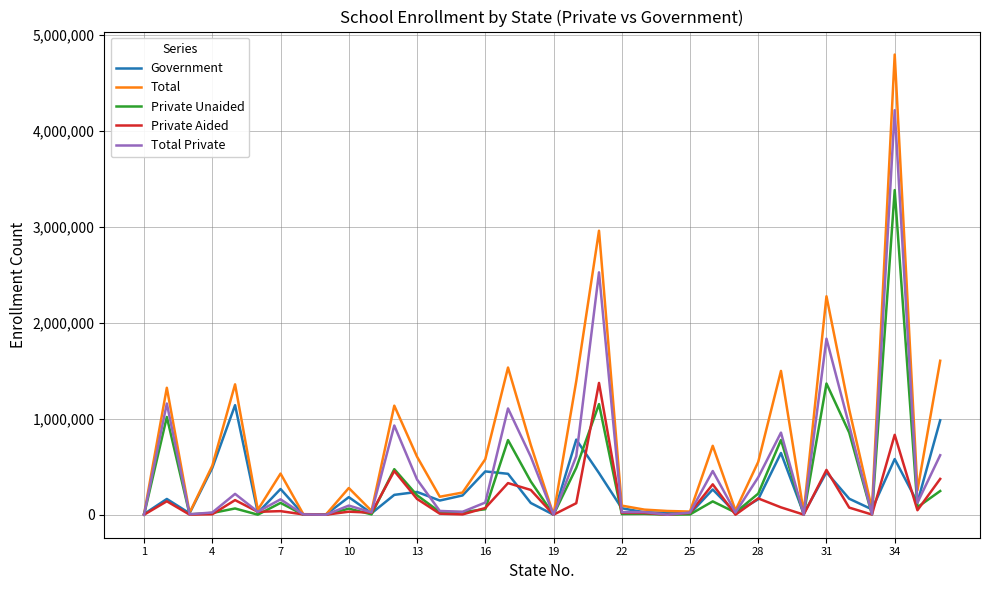

What is the difference between the second highest and second lowest values in the Private Unaided series?

1366224